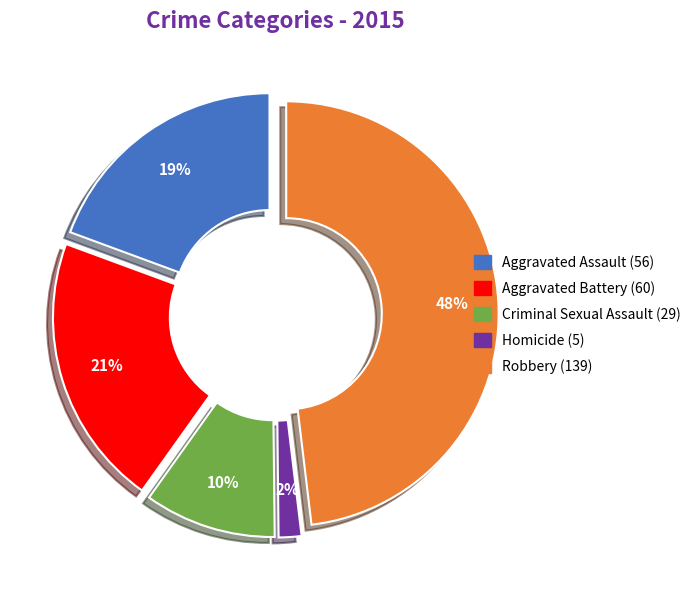

Is Robbery the majority of the pie?

No